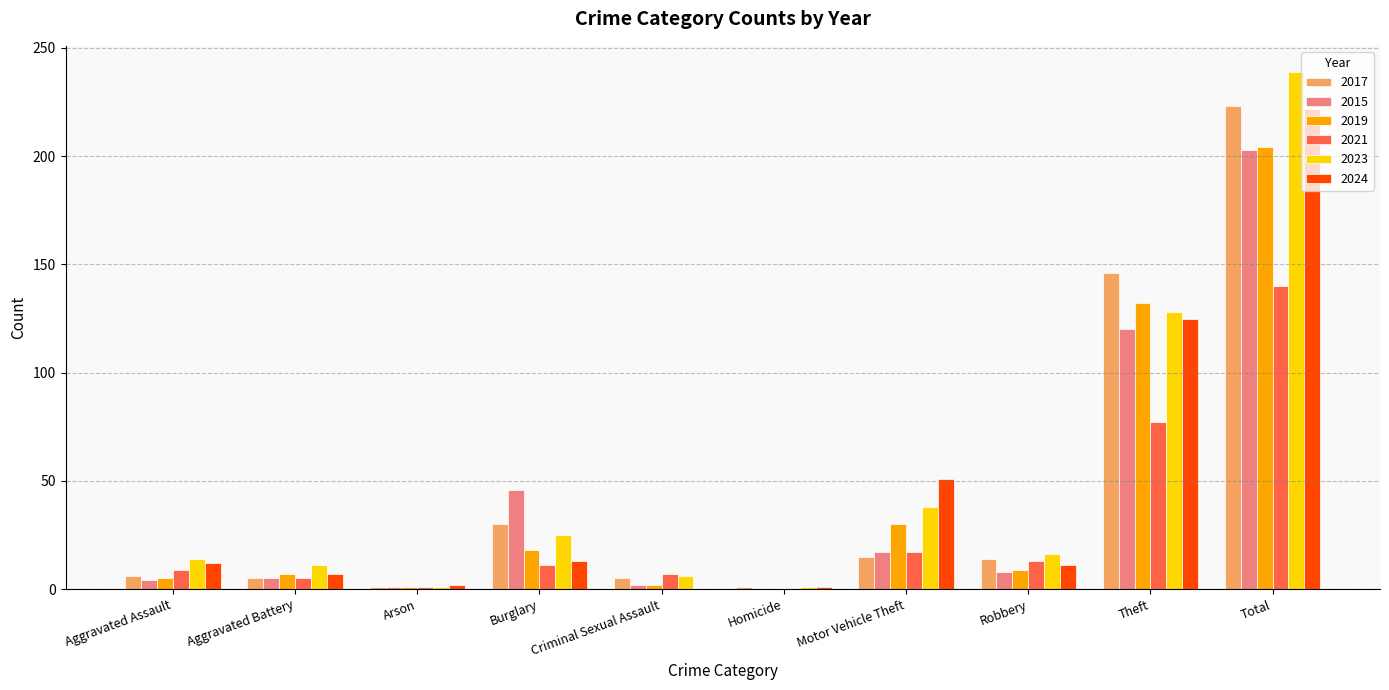

Which category has the highest value in the 2021 series?

Total